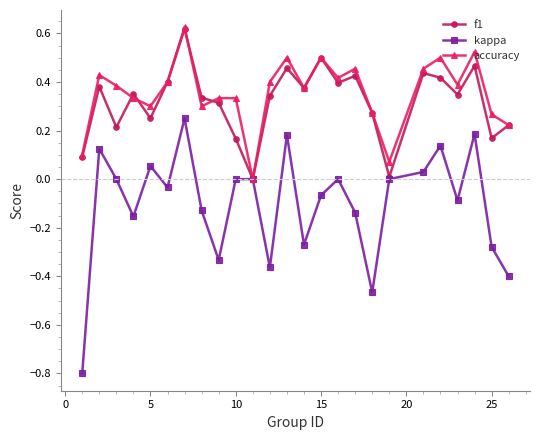

How many interior local valleys does the accuracy series have?

7